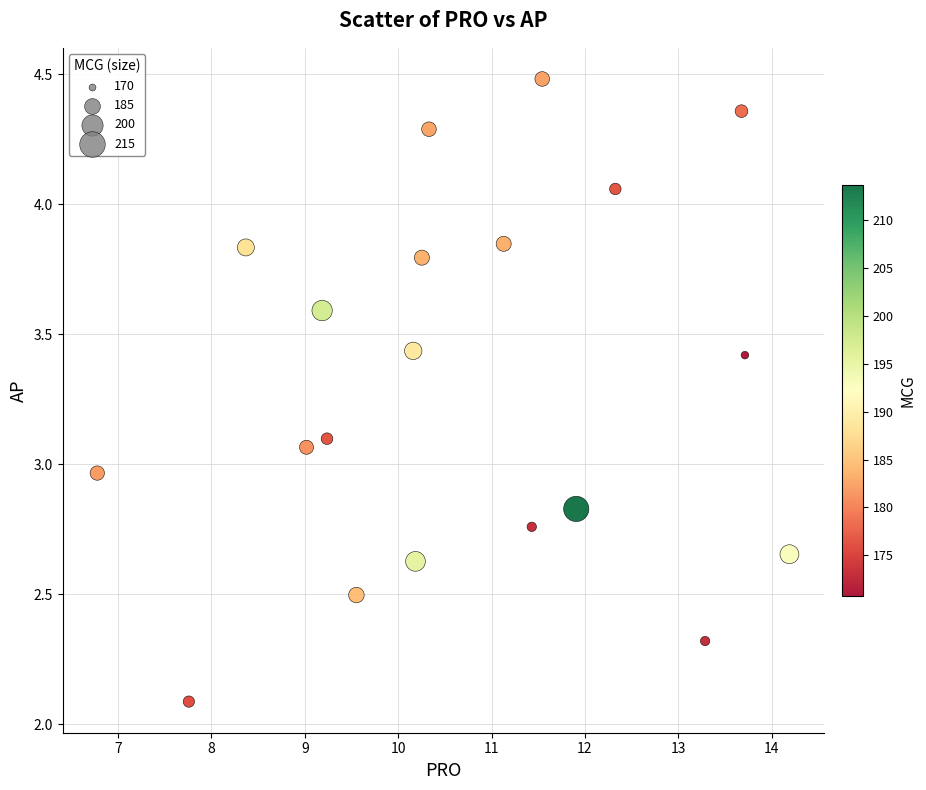

What is the range of X values (max minus min)?

7.4